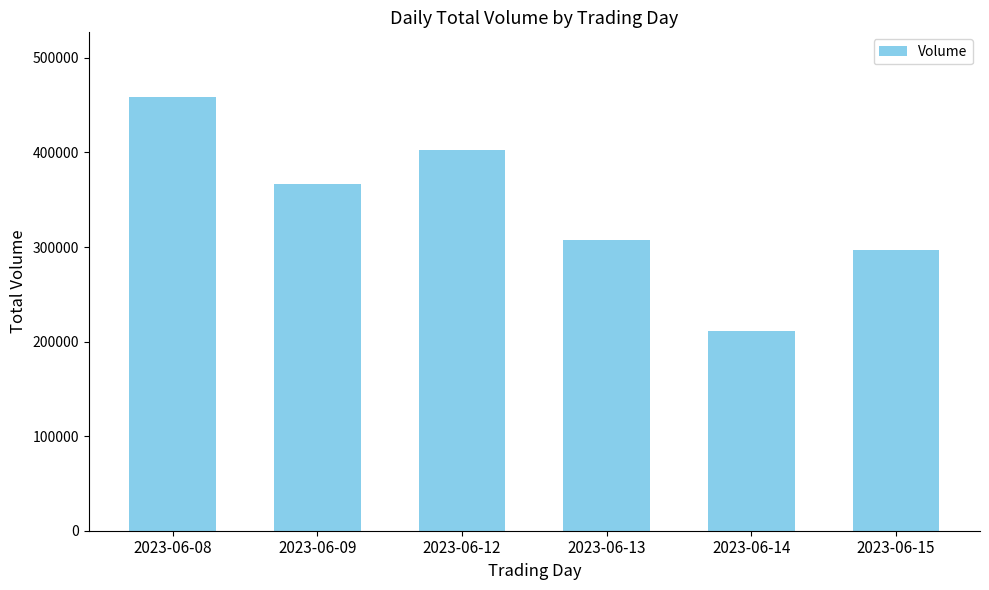

The value at 2023-06-08 is 458279. True or false?

True